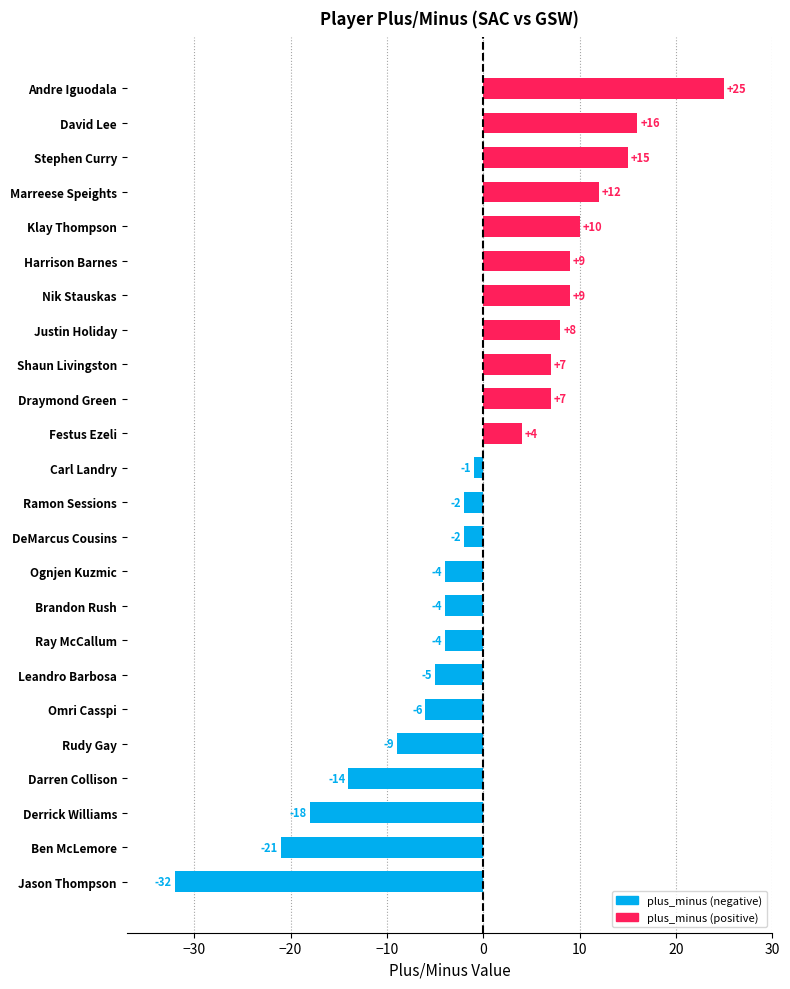

Between Leandro Barbosa and Andre Iguodala, which is larger?

Andre Iguodala